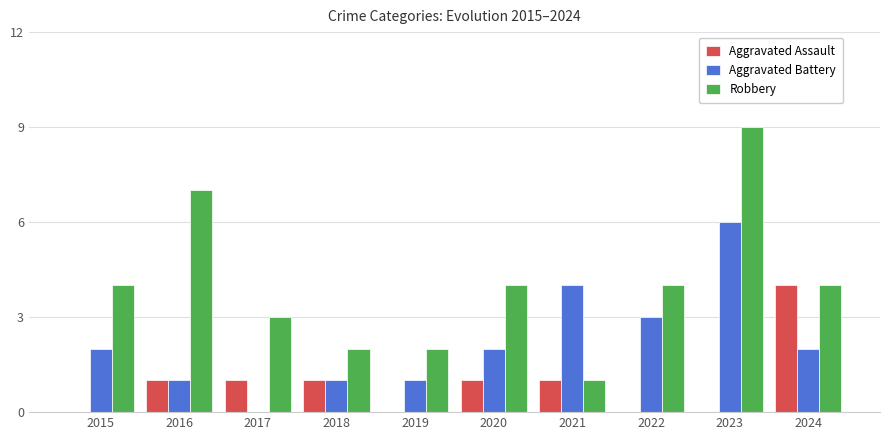

At which category is the sum across all series the highest?

2023